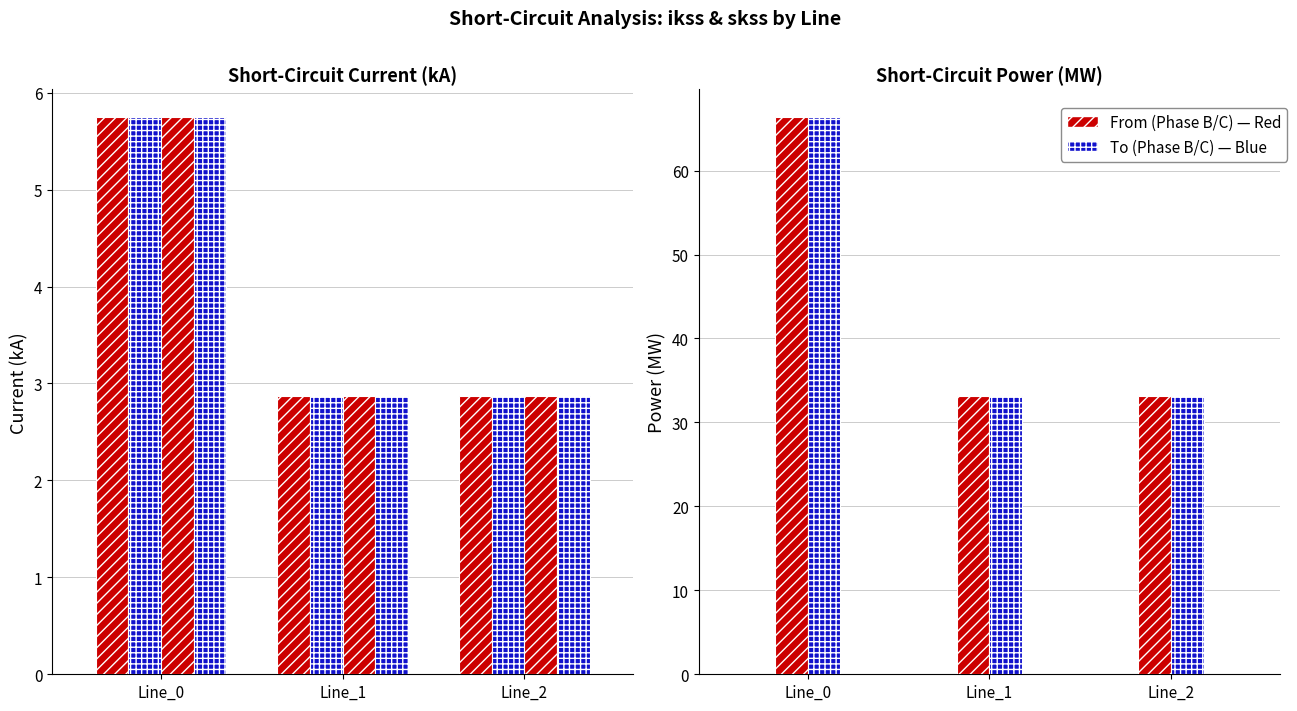

Is the value of pf_ikss_b_to_ka at Line_0 greater than the value of pf_skss_c_from_mw at Line_1?

No